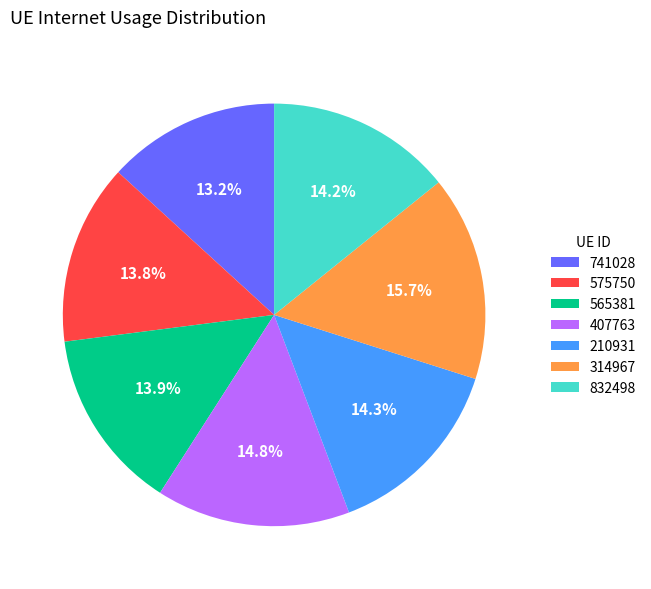

What is the ratio of the value at 210931 to the value at 565381?

1.0